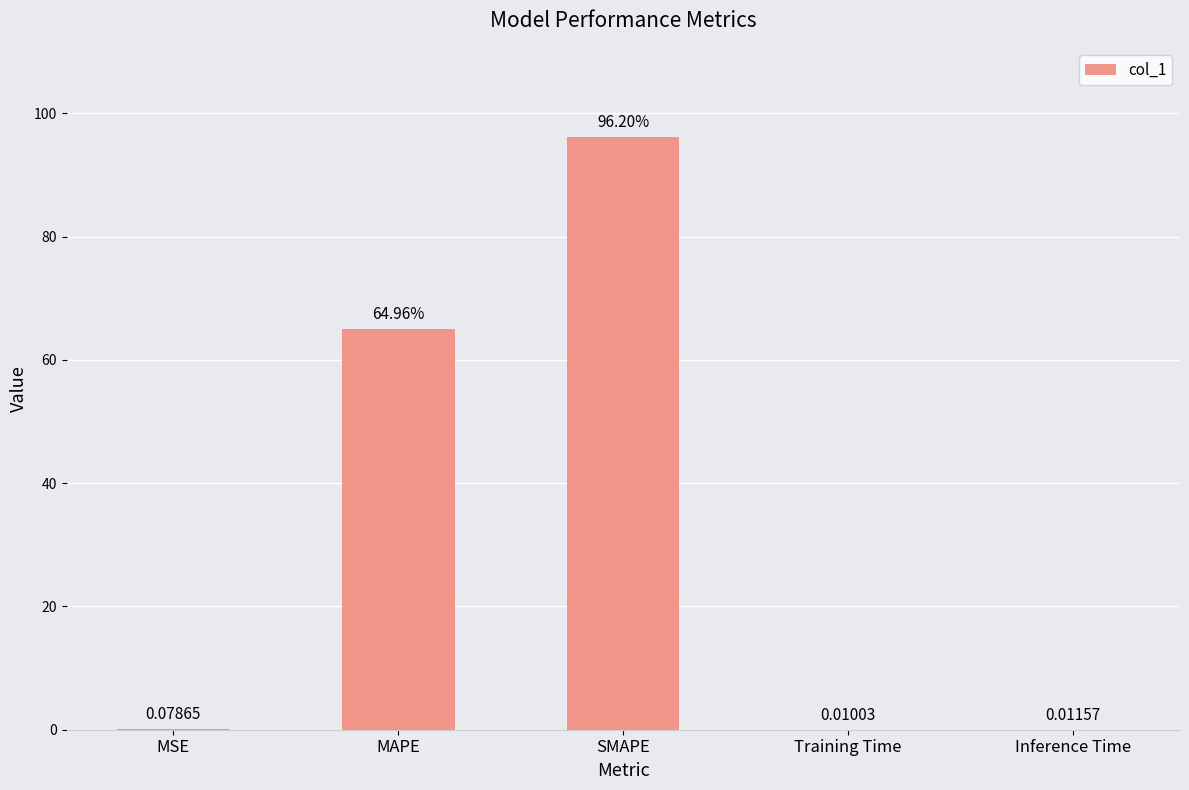

Where is the data nearest to the value 48?

MAPE